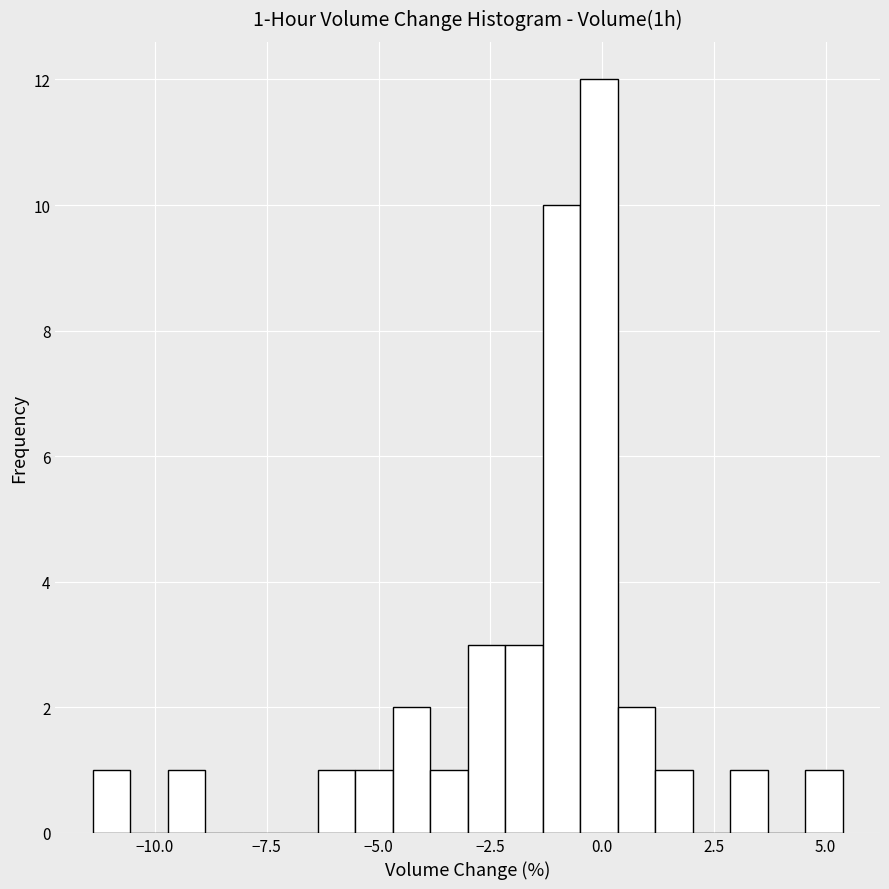

Around what value on the x-axis is the tallest bar? Give the approximate position of its centre, as read against the axis.

0.0